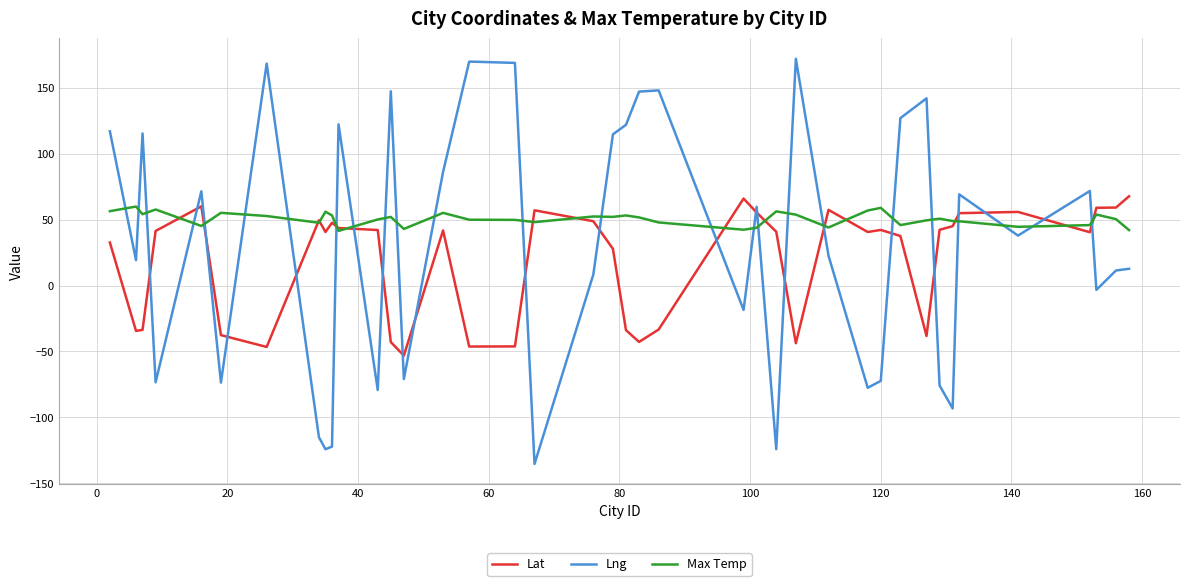

What is the maximum value for Lng?

172.0